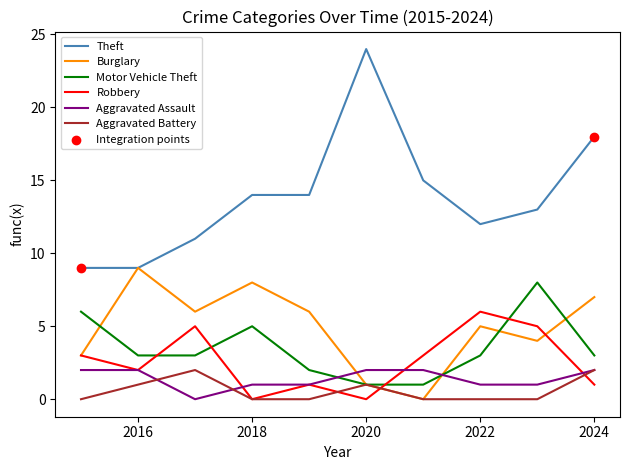

At how many categories does at least one series exceed 6?

10